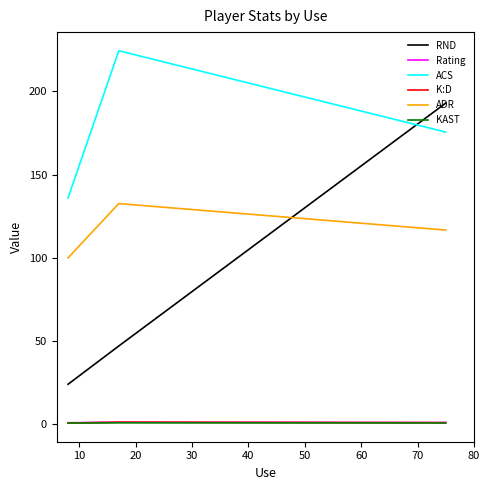

How many series are shown in this chart?

6